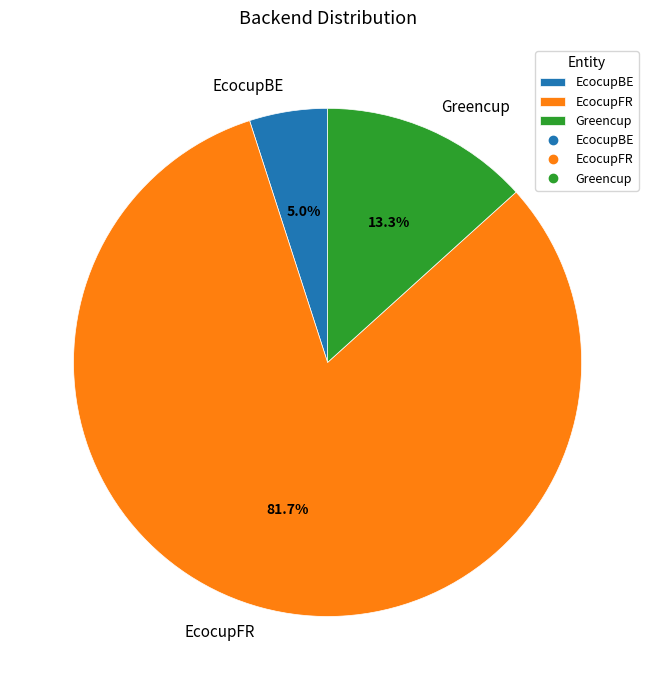

What is the largest slice in the pie chart?

EcocupFR